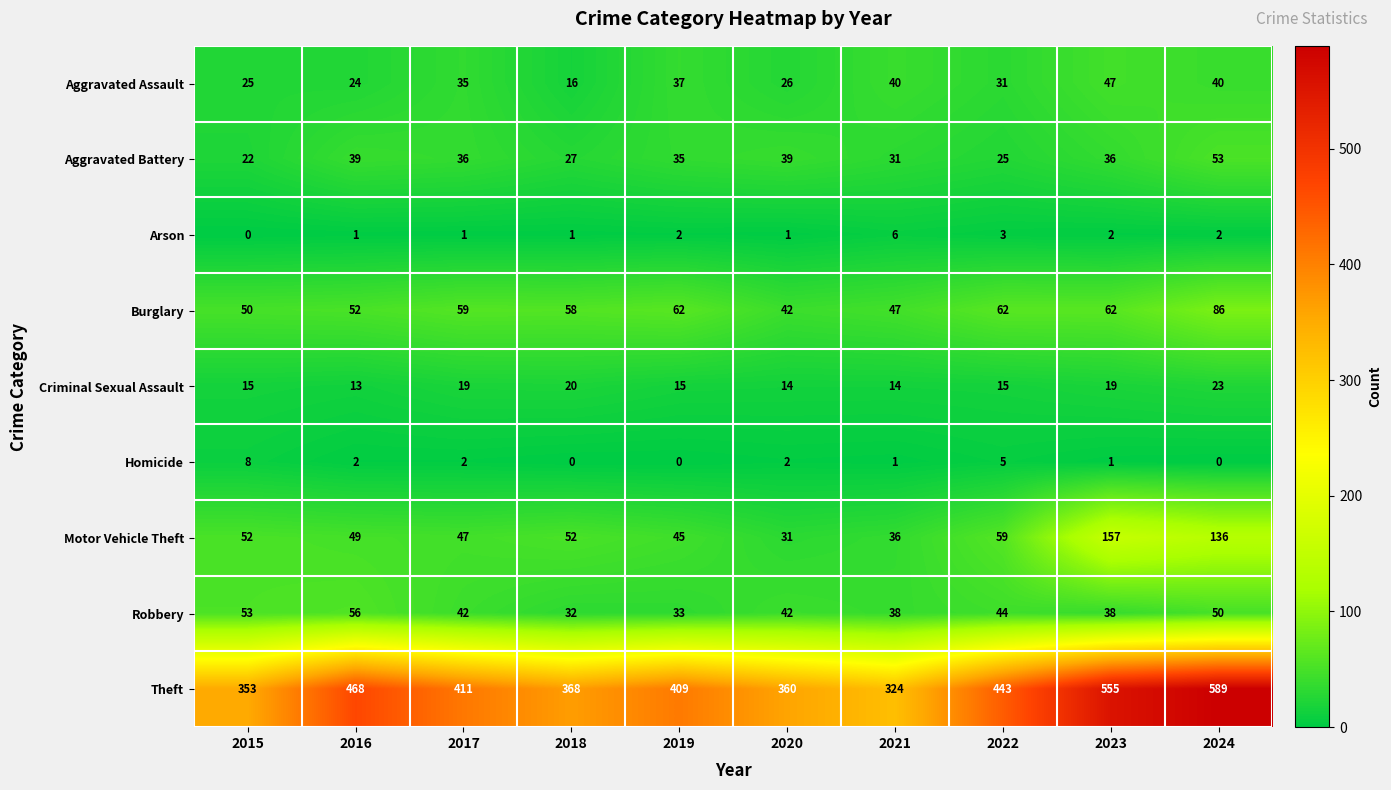

What is the minimum value for Burglary?

42